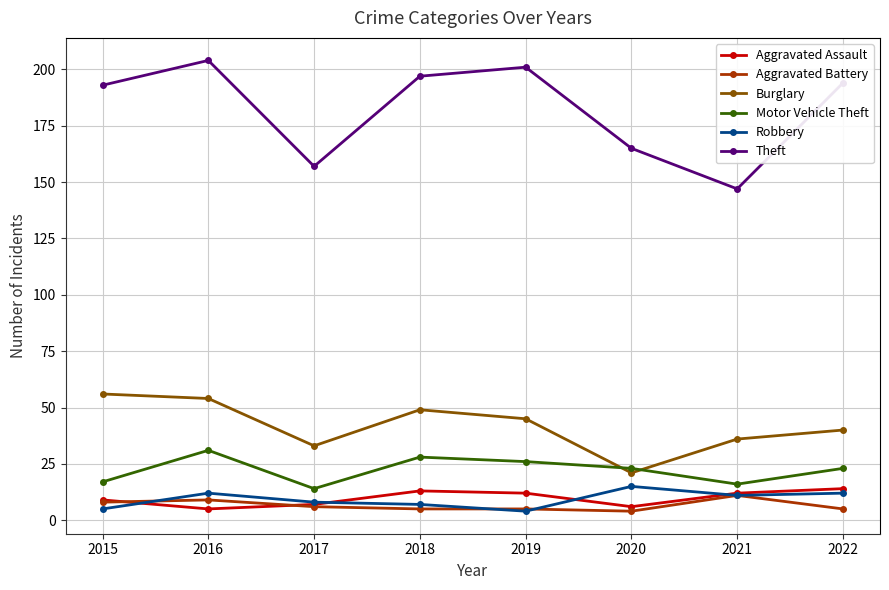

Reading right to left, extract all data points from this chart.

Aggravated Assault: 2022=14	2021=12	2020=6	2019=12	2018=13	2017=7	2016=5	2015=9
Aggravated Battery: 2022=5	2021=11	2020=4	2019=5	2018=5	2017=6	2016=9	2015=8
Burglary: 2022=40	2021=36	2020=21	2019=45	2018=49	2017=33	2016=54	2015=56
Motor Vehicle Theft: 2022=23	2021=16	2020=23	2019=26	2018=28	2017=14	2016=31	2015=17
Robbery: 2022=12	2021=11	2020=15	2019=4	2018=7	2017=8	2016=12	2015=5
Theft: 2022=194	2021=147	2020=165	2019=201	2018=197	2017=157	2016=204	2015=193